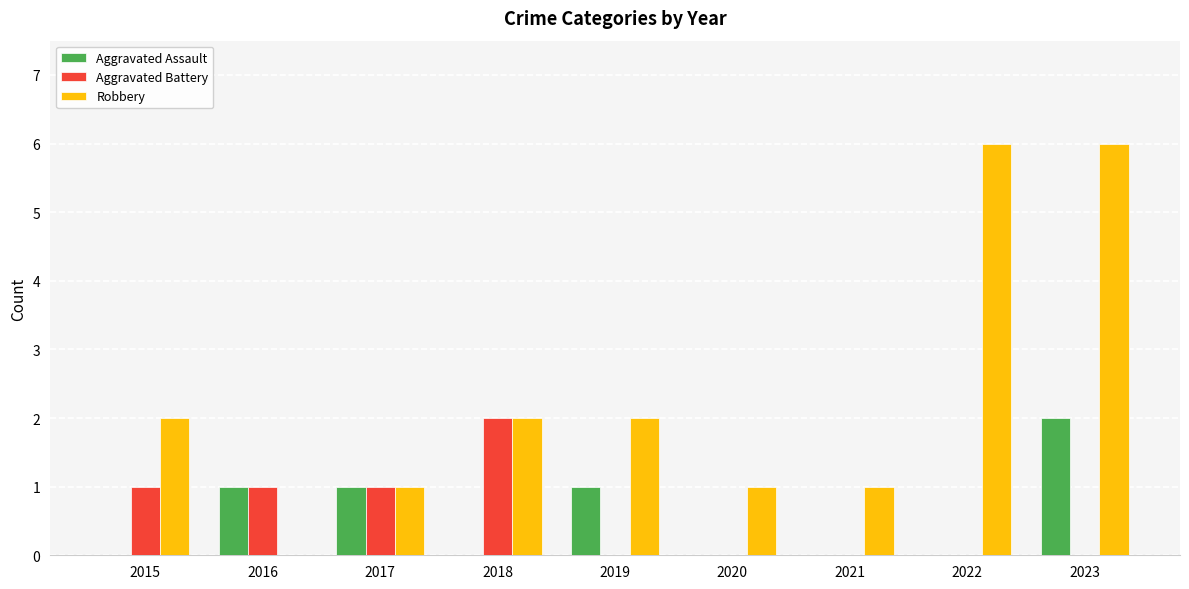

What is the total value across all series at 2022?

6